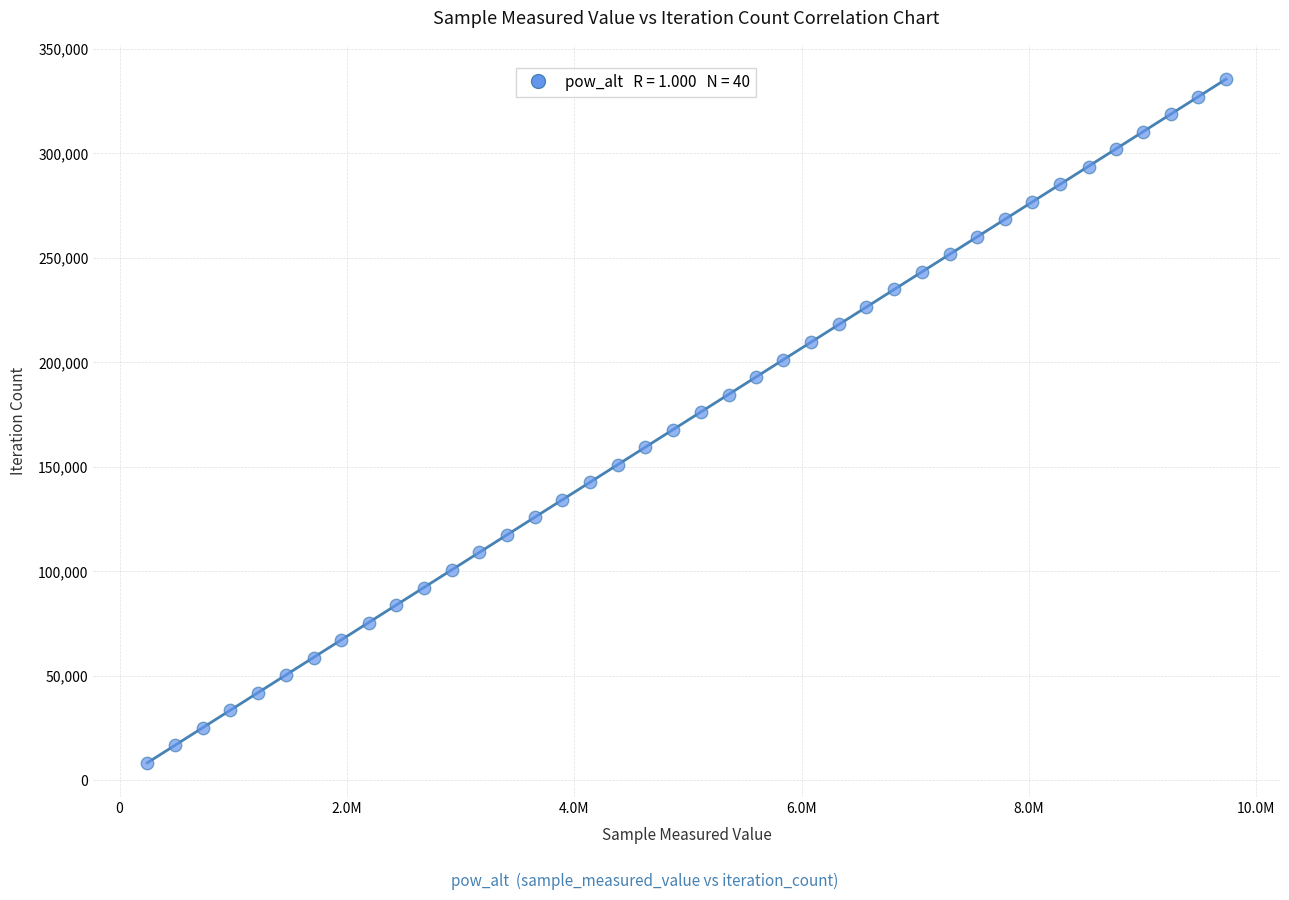

What is the range of X values (max minus min)?

9490221